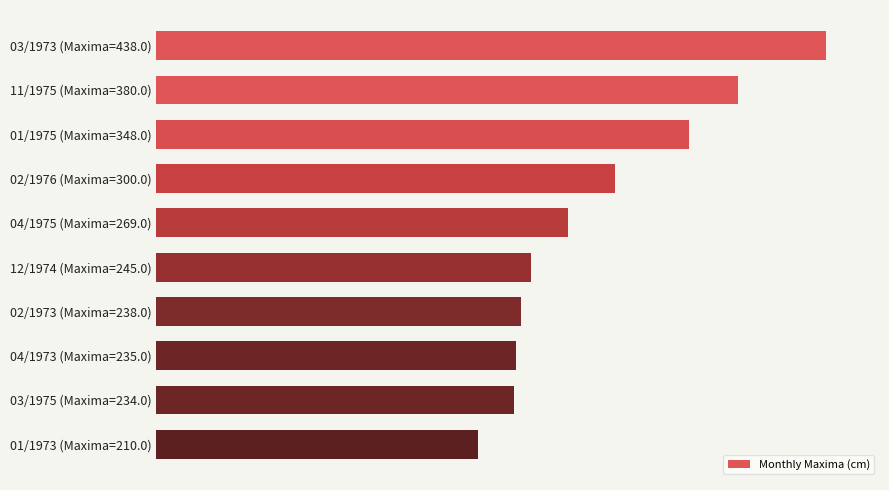

Are the bars horizontal?

Yes